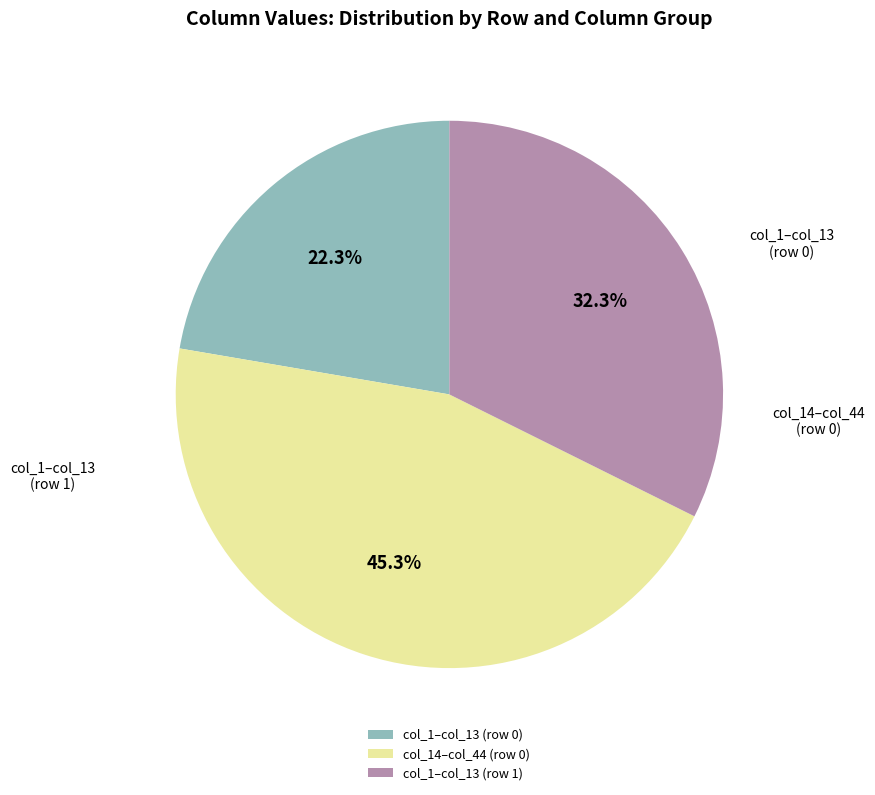

What is the smallest slice in the pie chart?

col_1–col_13 (row 0)